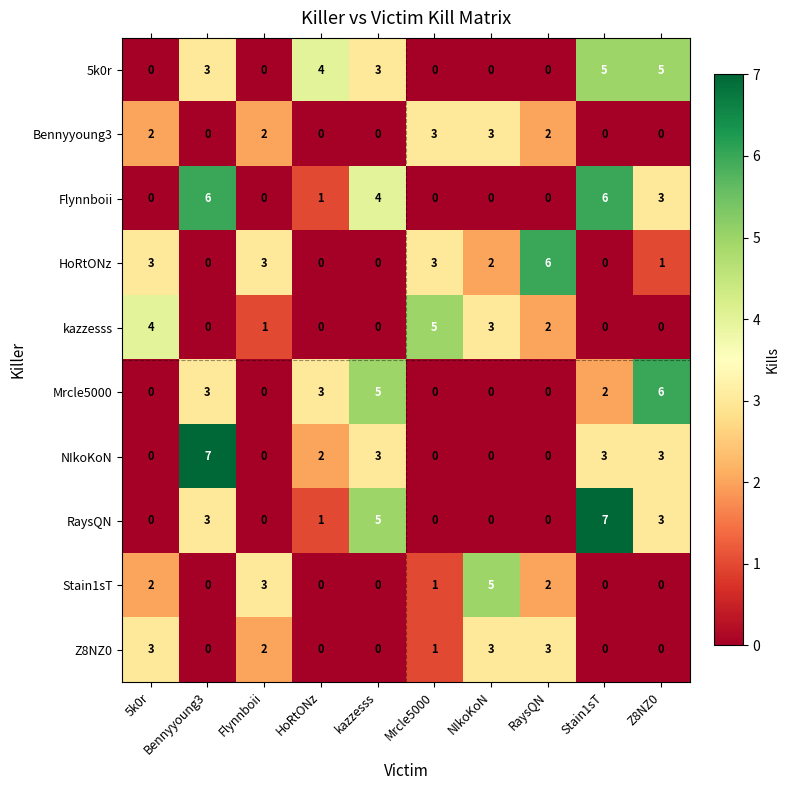

What is the spread (max minus min) of values at RaysQN?

6